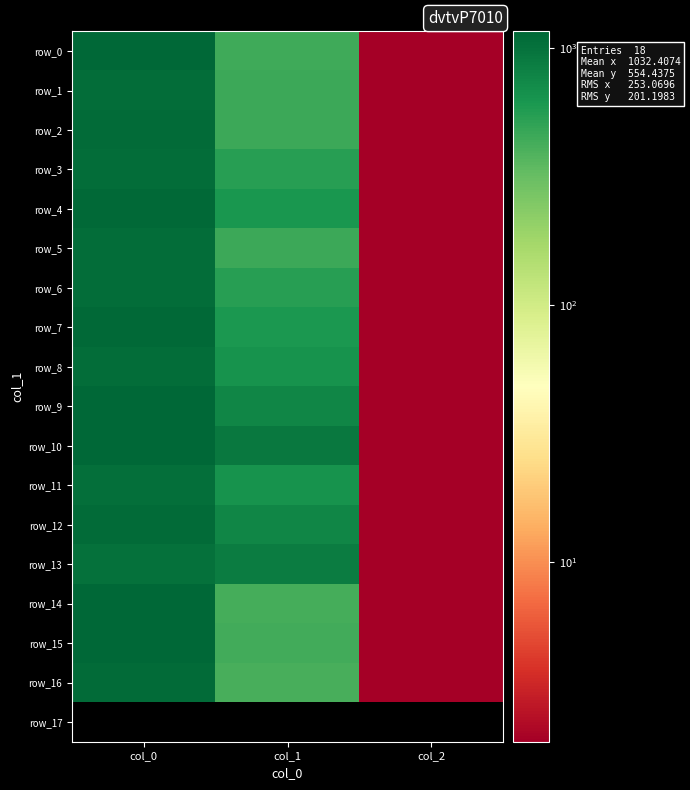

Is it true that row_6 equals 380.0 at col_1?

False